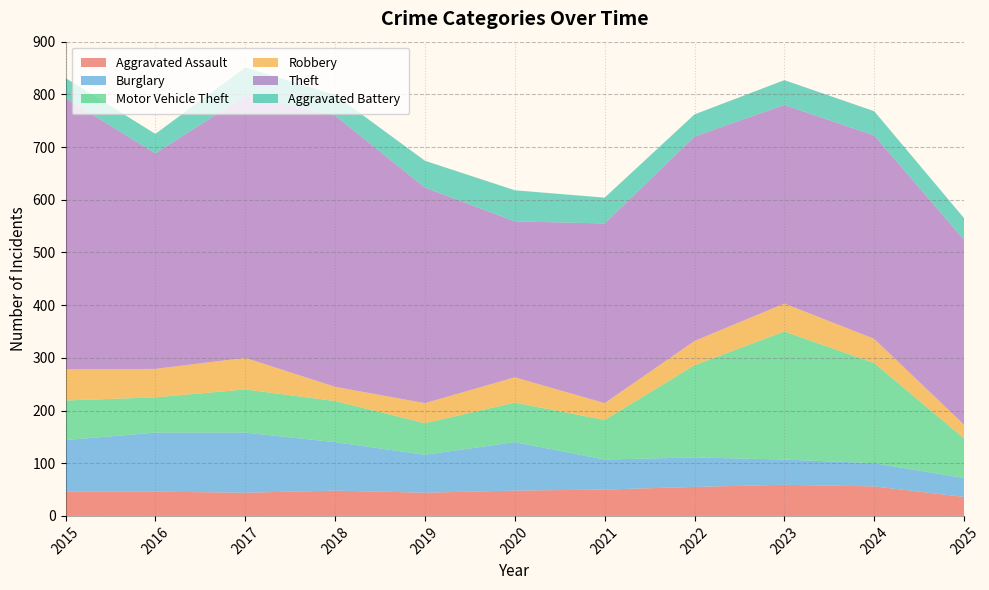

Reading right to left, transcribe all the data shown in this chart.

Aggravated Assault: 2025=36	2024=56	2023=59	2022=55	2021=50	2020=48	2019=44	2018=48	2017=44	2016=46	2015=46
Burglary: 2025=36	2024=44	2023=48	2022=56	2021=57	2020=92	2019=72	2018=92	2017=114	2016=112	2015=98
Motor Vehicle Theft: 2025=75	2024=190	2023=243	2022=175	2021=75	2020=75	2019=60	2018=78	2017=82	2016=67	2015=75
Robbery: 2025=26	2024=46	2023=53	2022=46	2021=32	2020=48	2019=38	2018=27	2017=60	2016=54	2015=59
Theft: 2025=351	2024=386	2023=377	2022=388	2021=341	2020=296	2019=409	2018=515	2017=497	2016=409	2015=515
Aggravated Battery: 2025=41	2024=46	2023=47	2022=42	2021=49	2020=59	2019=51	2018=39	2017=54	2016=37	2015=38